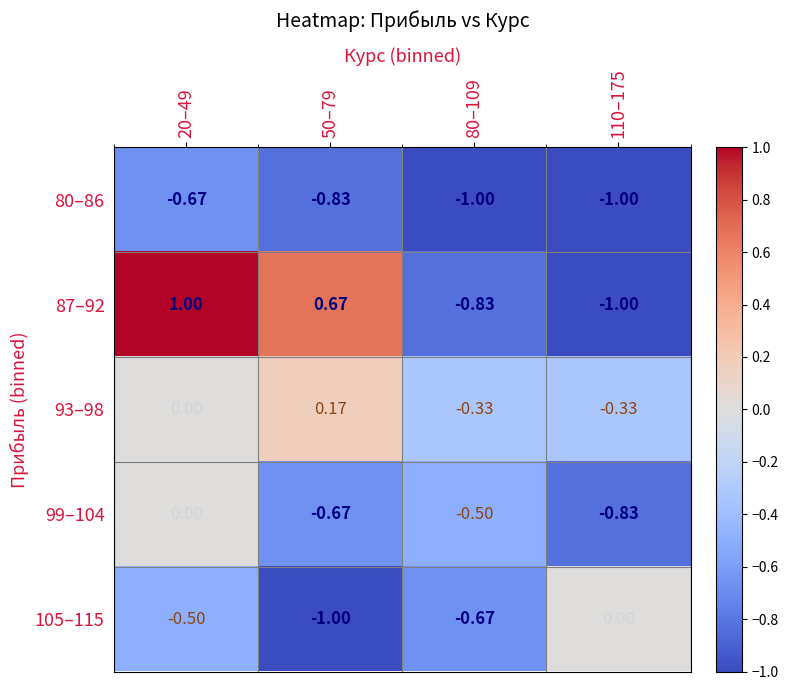

Is the value of 99–104 at 50–79 greater than the value of 87–92 at 50–79?

No